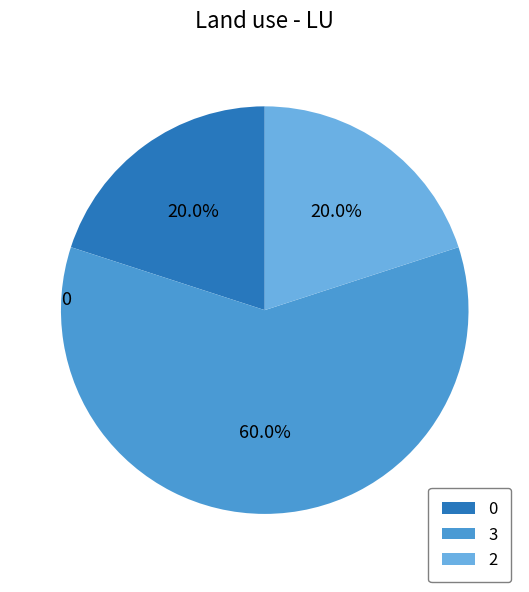

Is there any slice that represents more than half of the pie?

Yes